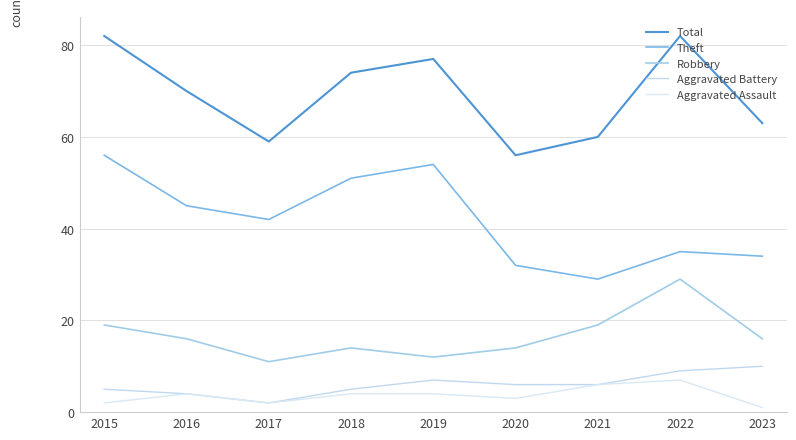

Where is the first local maximum for Total?

2019